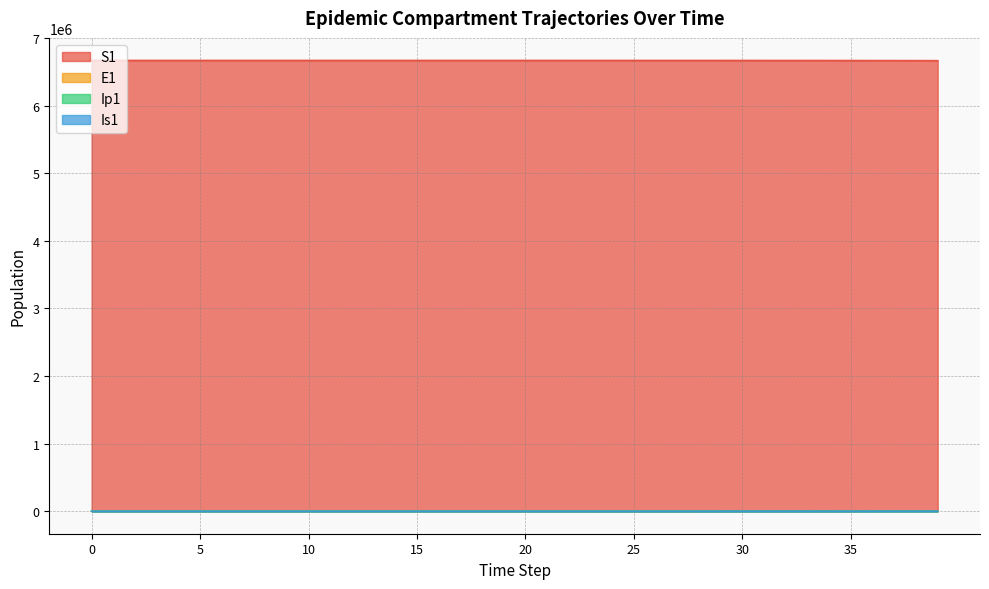

Does the chart display data point markers on the line(s)?

No